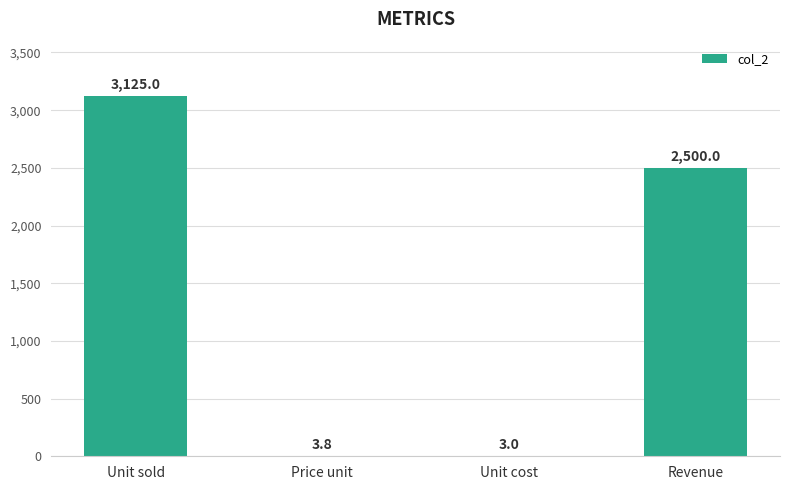

At which label does the data first exceed 2499?

Unit sold